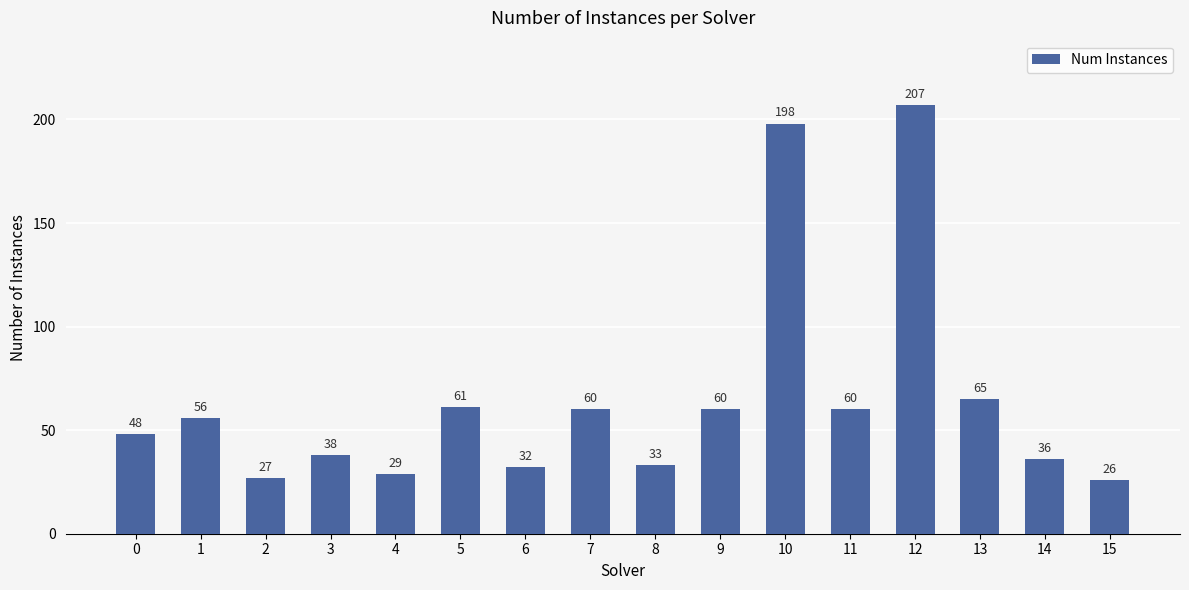

Reading left to right, list all the values displayed in this chart.

48	56	27	38	29	61	32	60	33	60	198	60	207	65	36	26